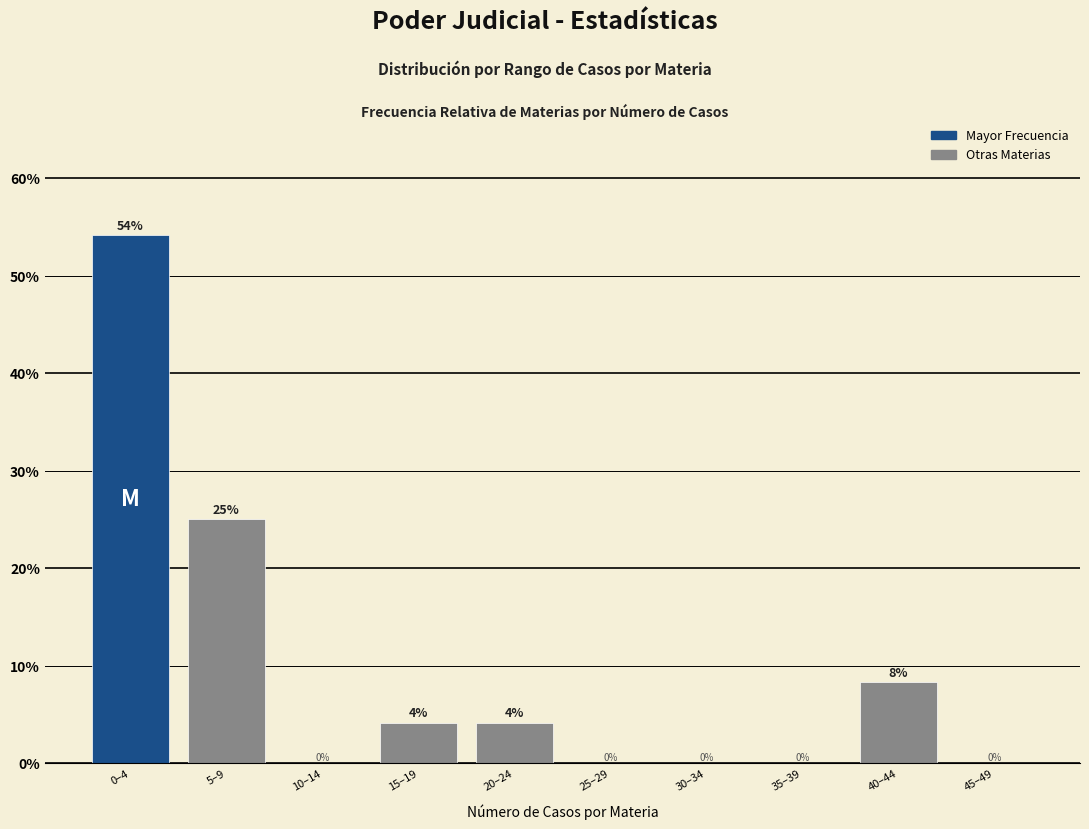

At which label does the data first exceed 4?

0–4